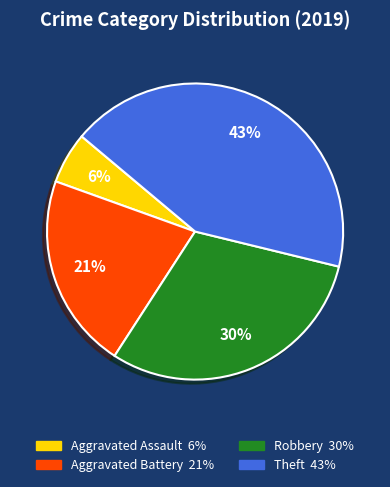

Count the number of slices in the pie.

4